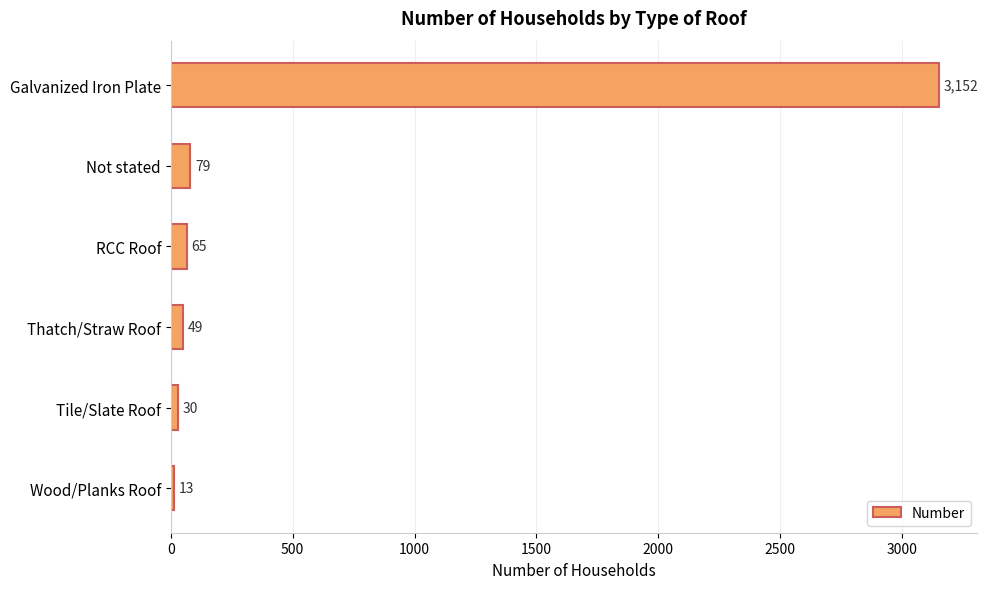

List the labels in order of value, smallest first.

Wood/Planks Roof, Tile/Slate Roof, Thatch/Straw Roof, RCC Roof, Not stated, Galvanized Iron Plate